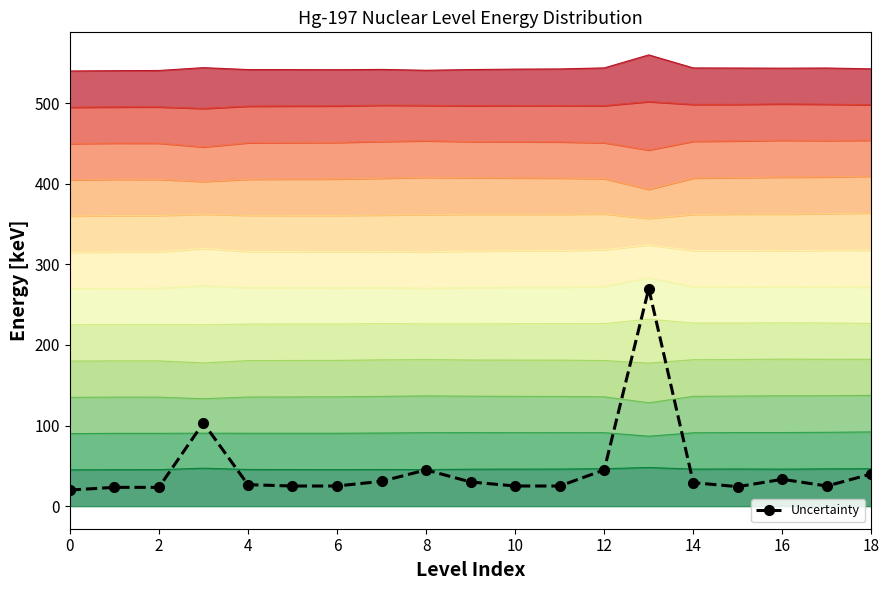

Is it true that the value at 14 is 51.8?

False